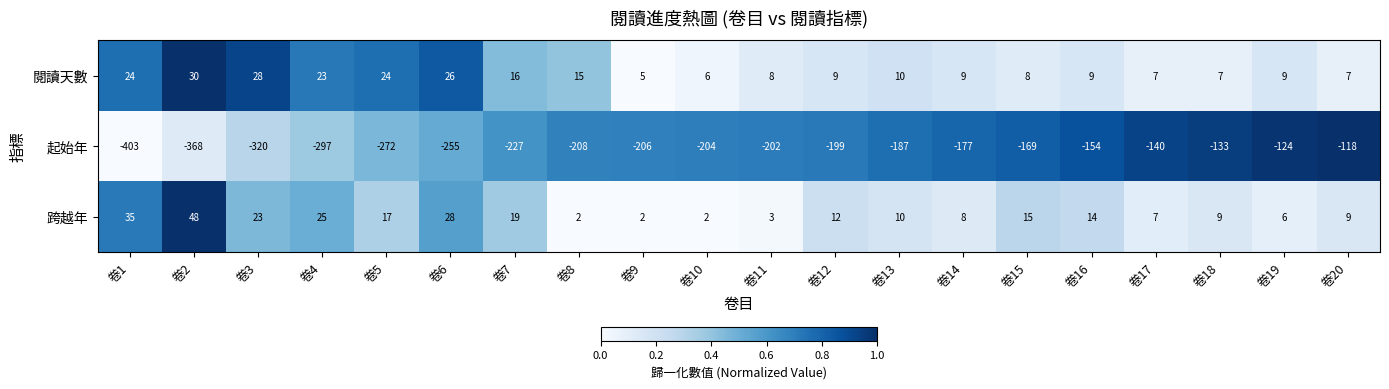

What is the difference between the 跨越年 values at 卷8 and 卷6?

26